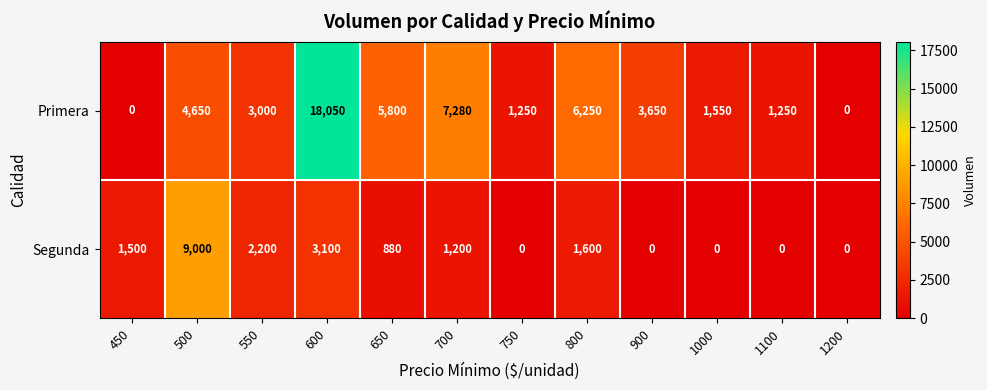

How many distinct data groups are displayed?

2